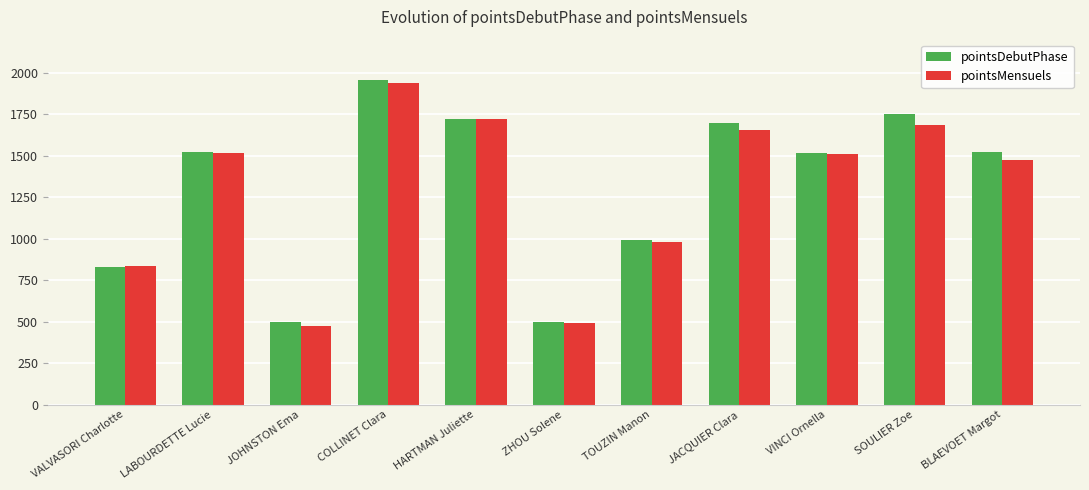

What is the approximate value of pointsMensuels at COLLINET Clara?

1940.0